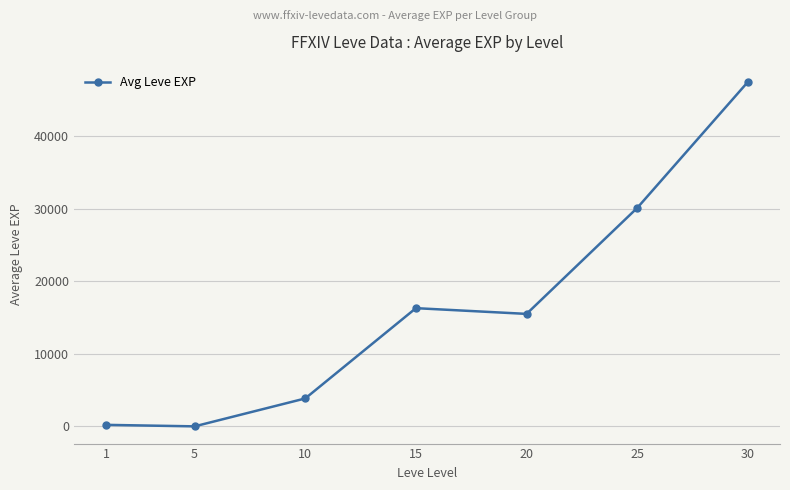

Where is the first local maximum?

15